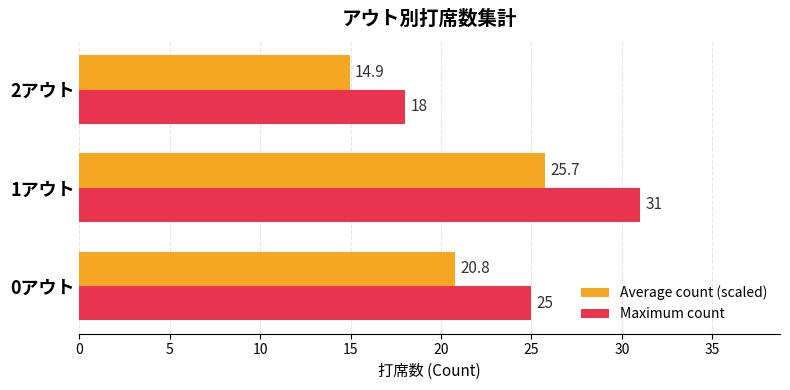

What is the minimum value shown in the chart?

14.9